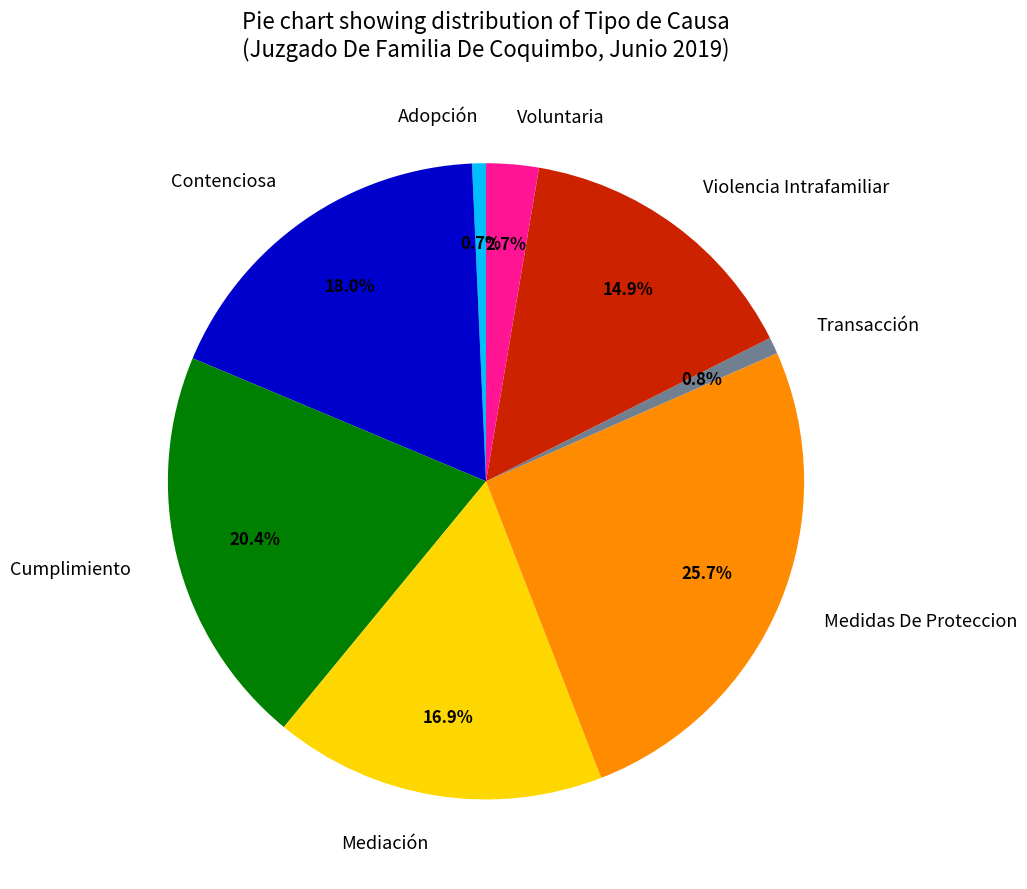

What portion of the pie excludes Mediación?

83.1%